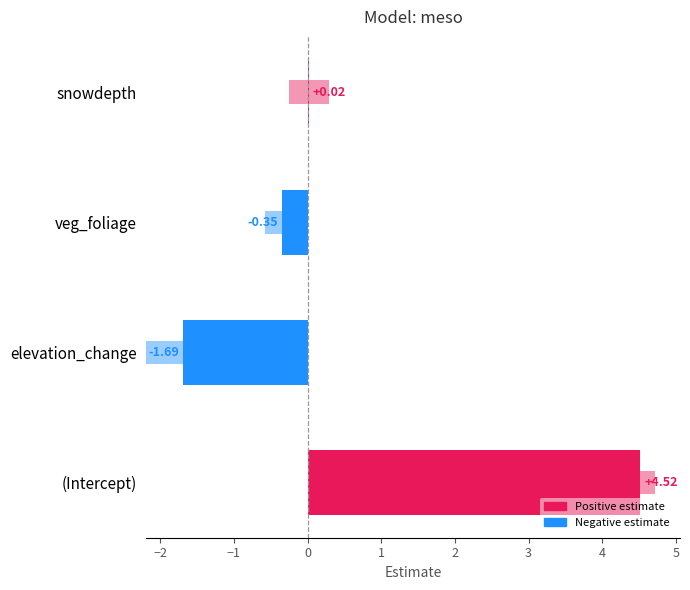

Are the bars horizontal?

Yes